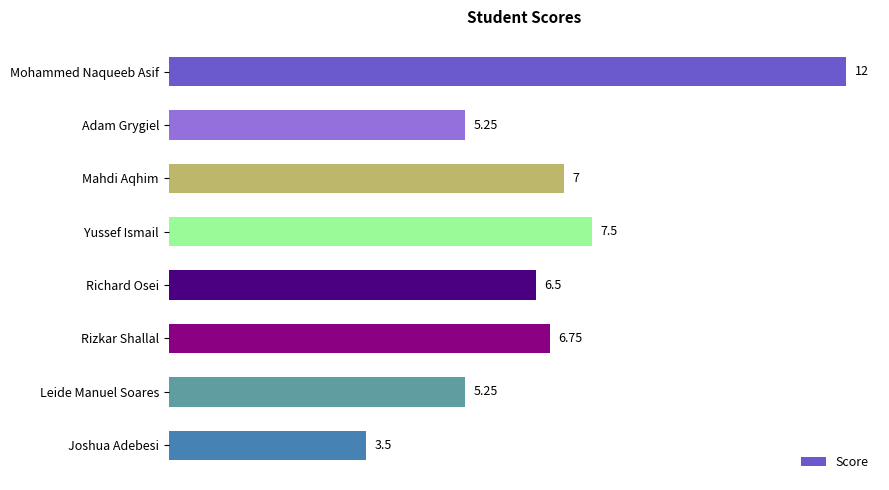

What is the greatest value displayed?

12.0